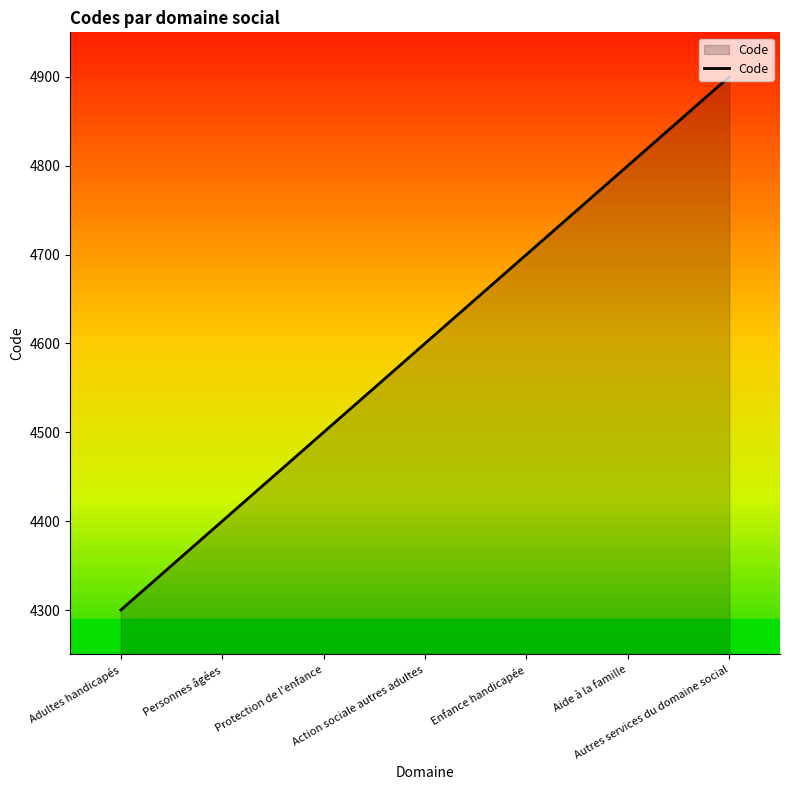

What is the smallest value displayed?

4300